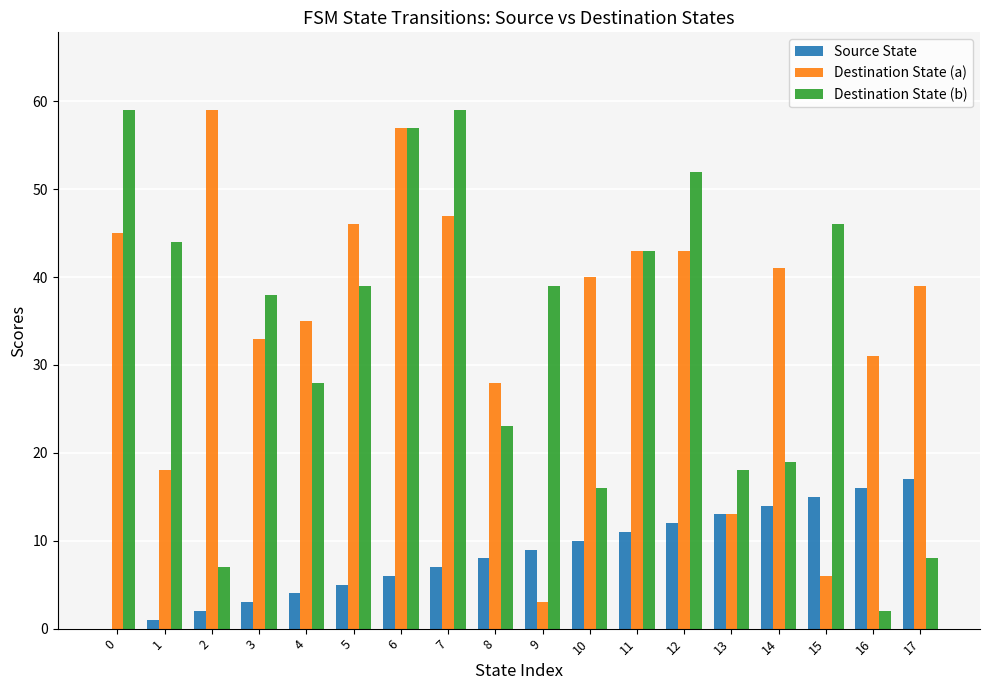

What are all the series names shown in the legend?

Source State, Destination State (a), Destination State (b)